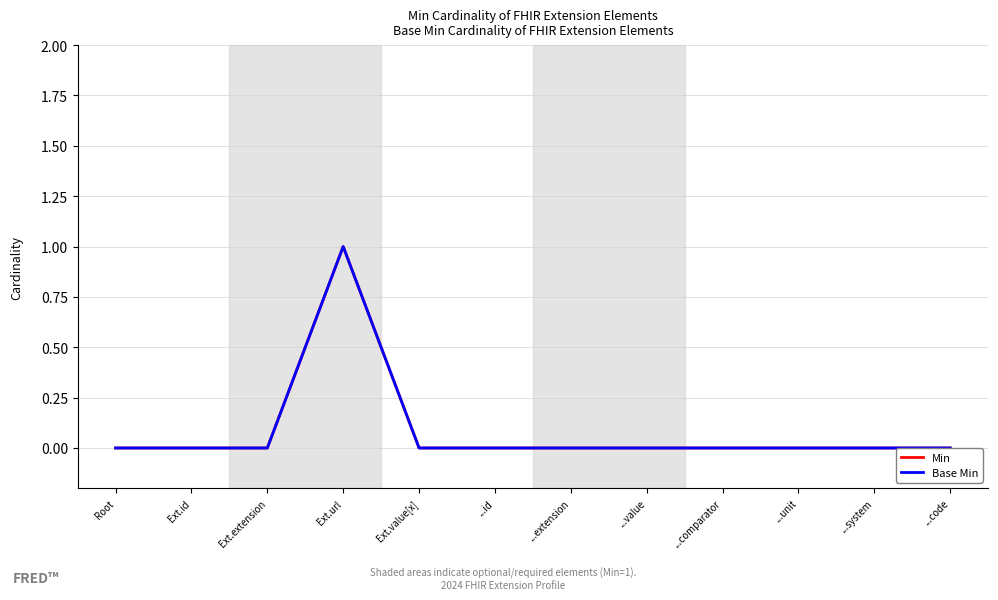

Reading right to left, extract all data points from this chart.

Min: ...code=0	...system=0	...unit=0	...comparator=0	...value=0	...extension=0	...id=0	Ext.value[x]=0	Ext.url=1	Ext.extension=0	Ext.id=0	Root=0
Base Min: ...code=0	...system=0	...unit=0	...comparator=0	...value=0	...extension=0	...id=0	Ext.value[x]=0	Ext.url=1	Ext.extension=0	Ext.id=0	Root=0